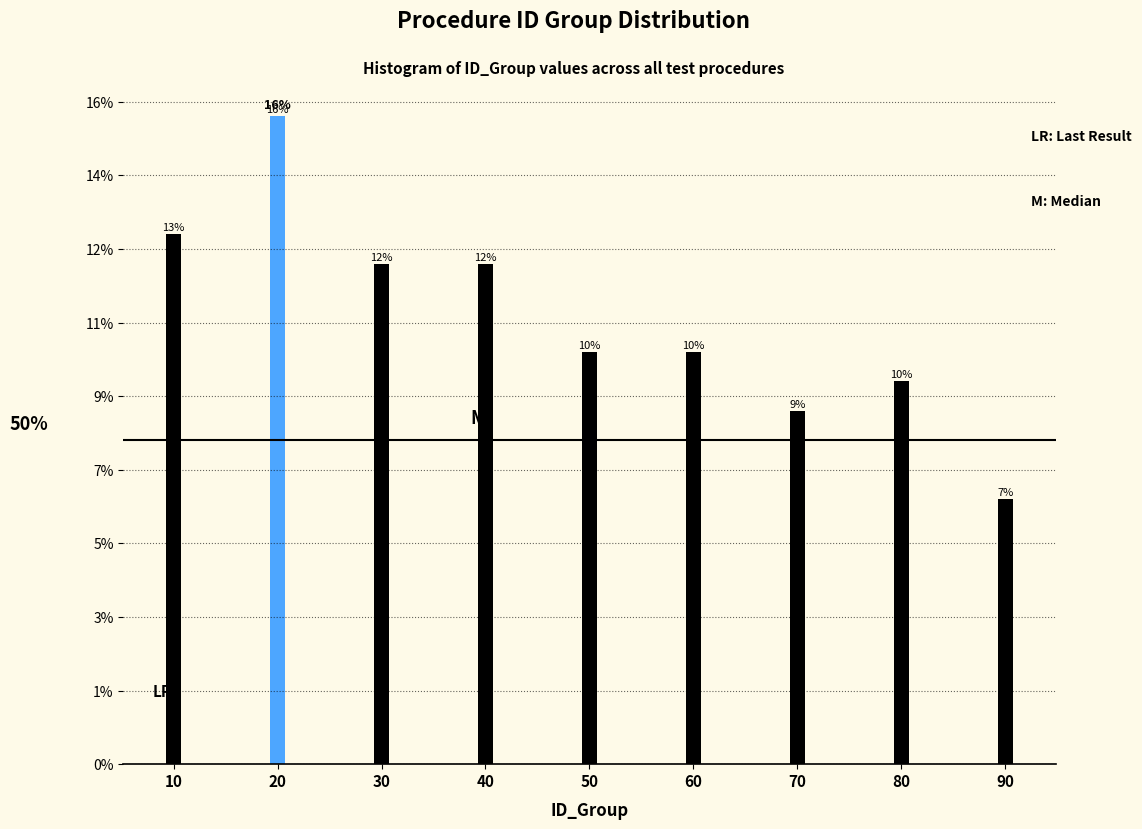

Does the chart contain any negative values?

No